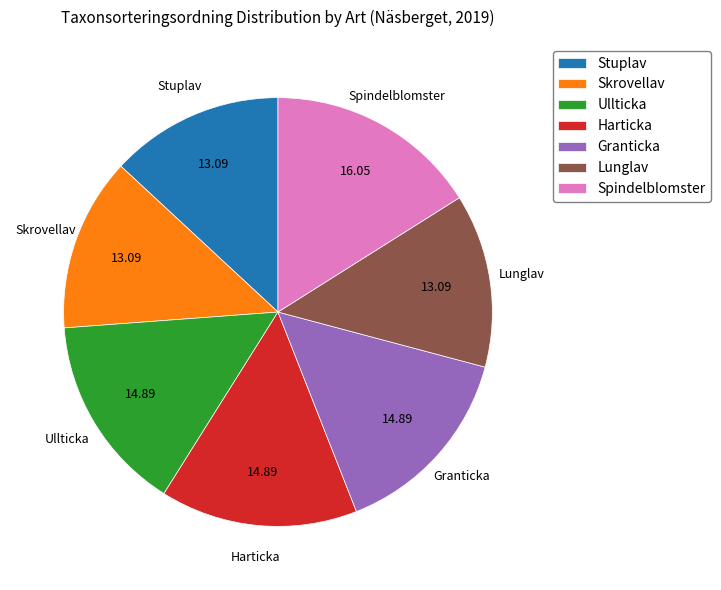

Which has a higher value, Lunglav or Harticka?

Harticka